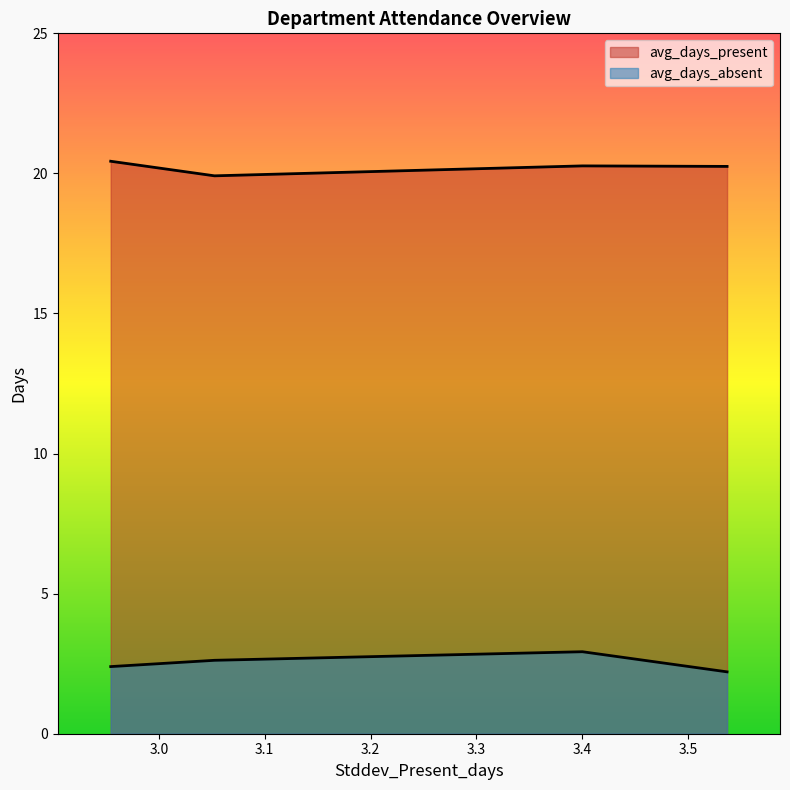

At which category is the sum across all series the highest?

3.40022556431603